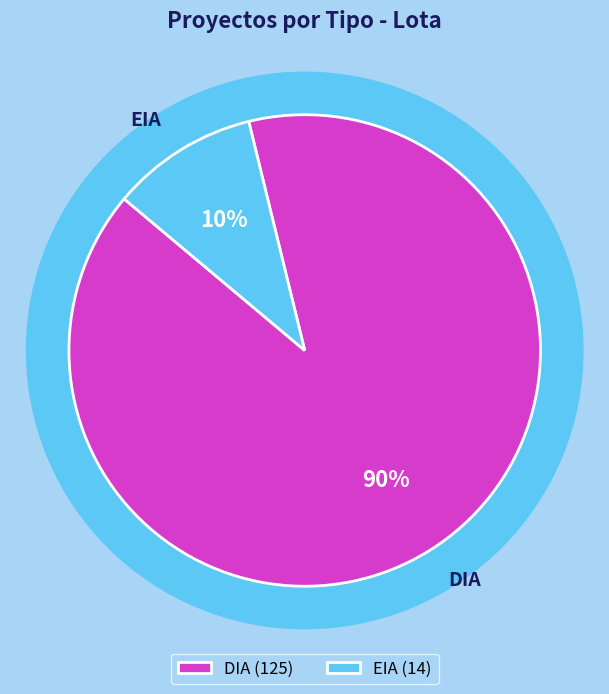

To the nearest percent, what percentage of the pie is DIA?

90%